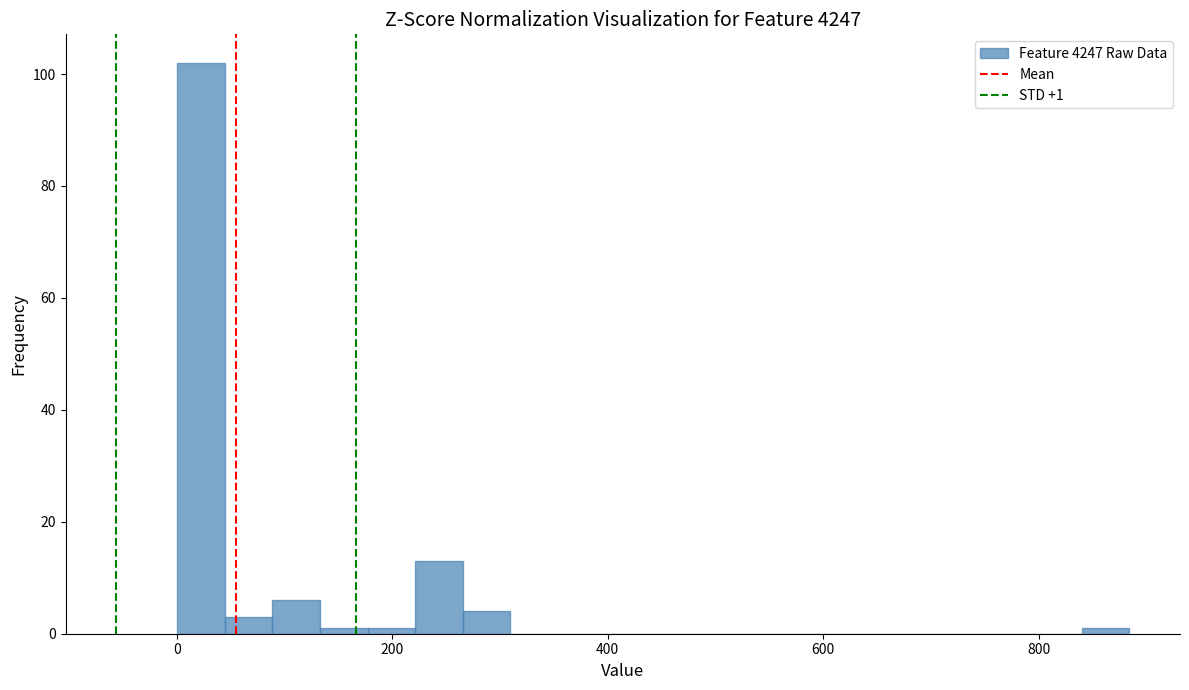

Read against the x-axis, roughly where is the centre of the tallest bar?

20